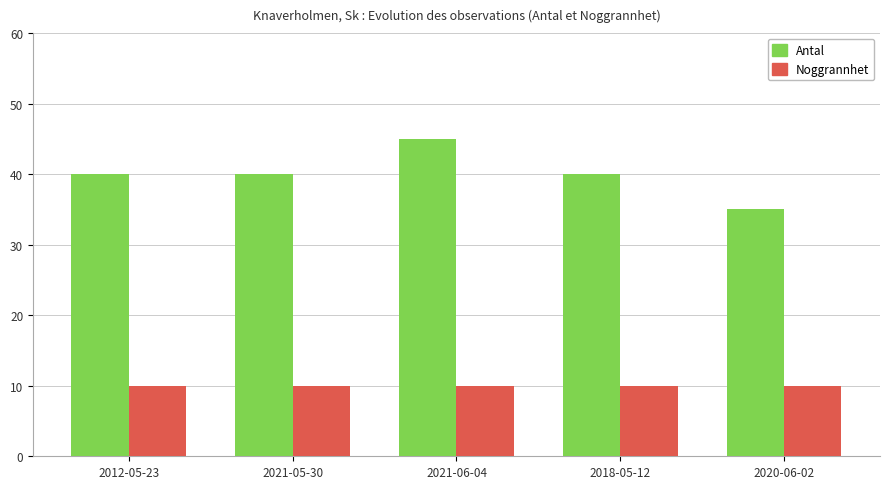

How many bars are there in each group?

2